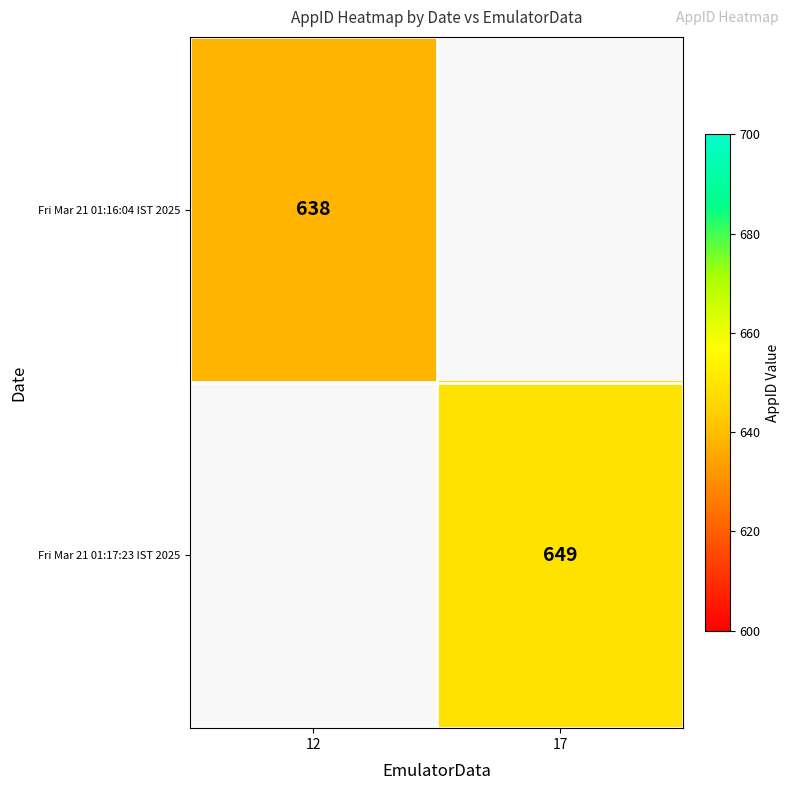

Which label corresponds to the largest value in the chart?

17